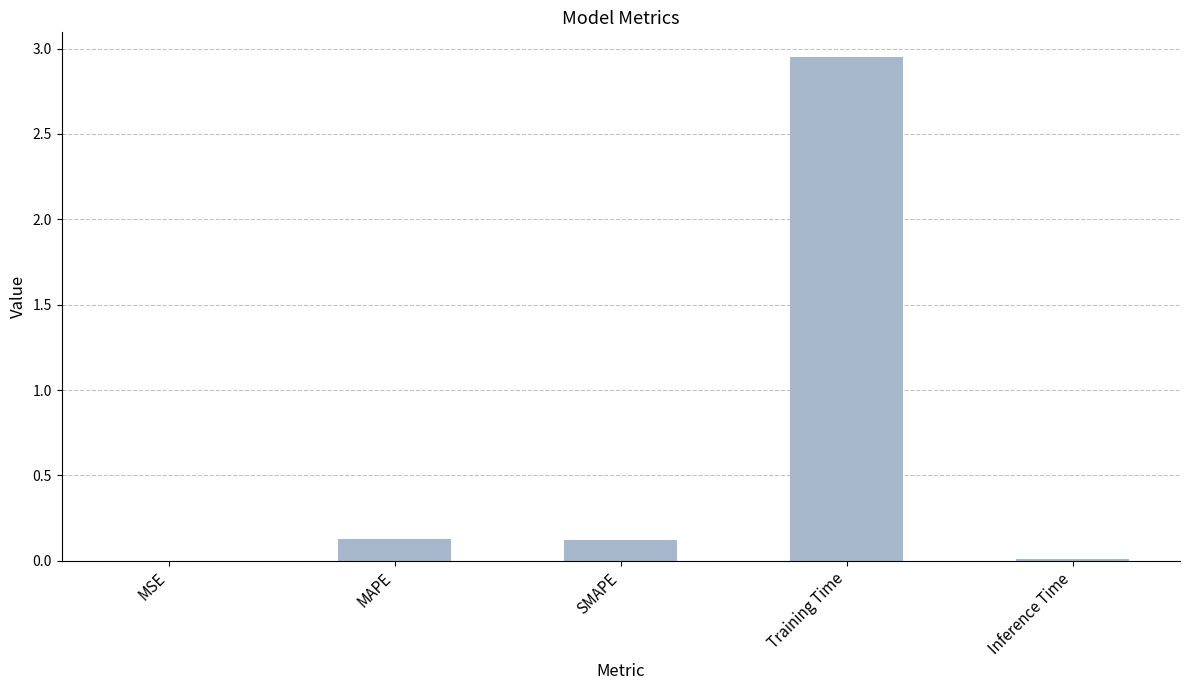

Which category has the highest value across all series?

Training Time